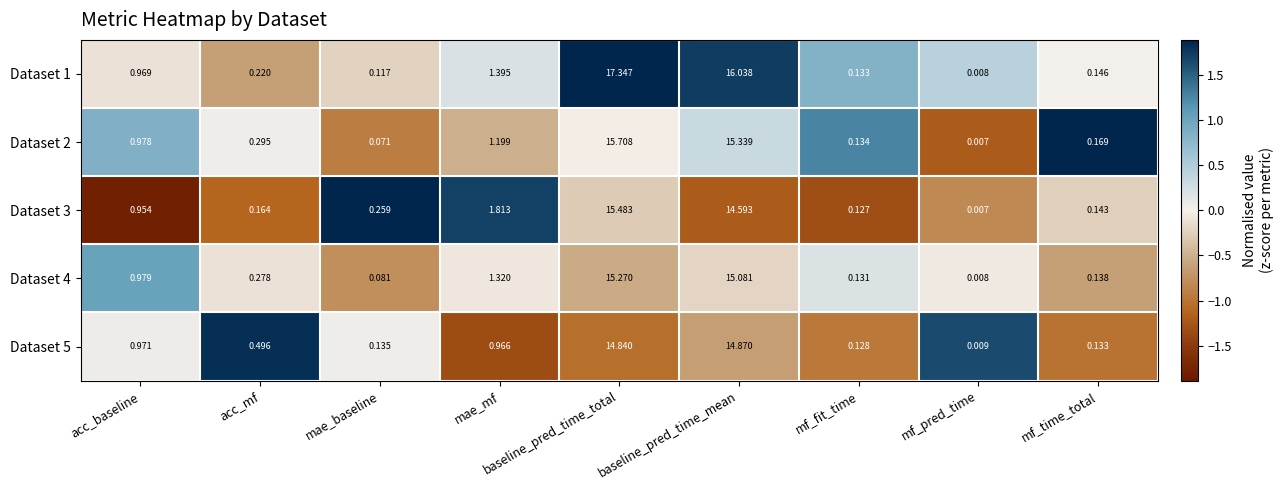

Which series has the largest total across all categories?

Dataset 1